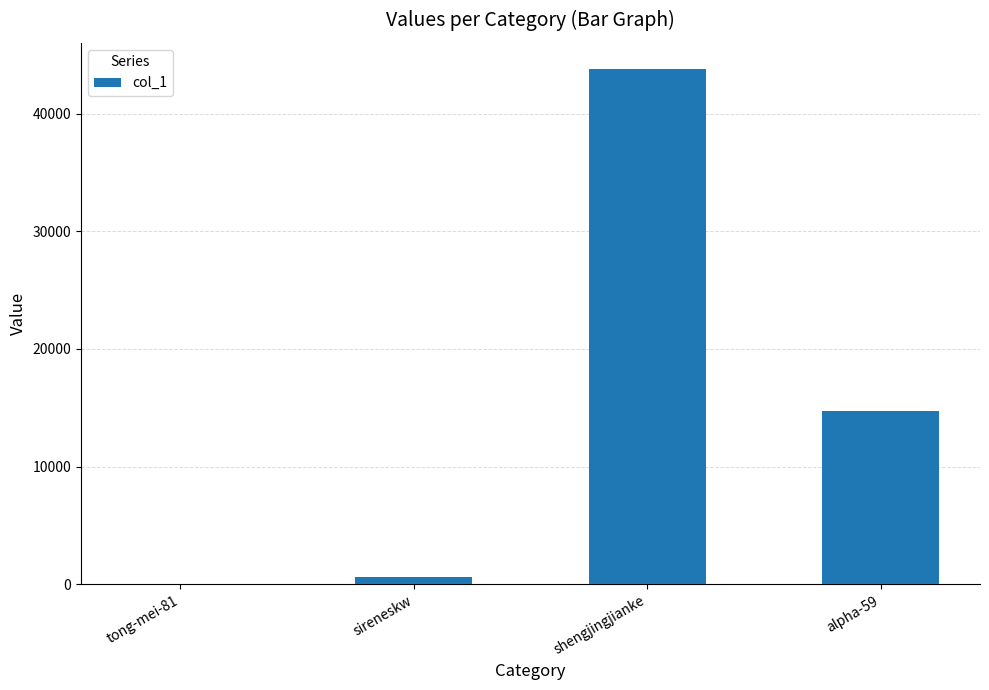

What is the sum of all values?

59153